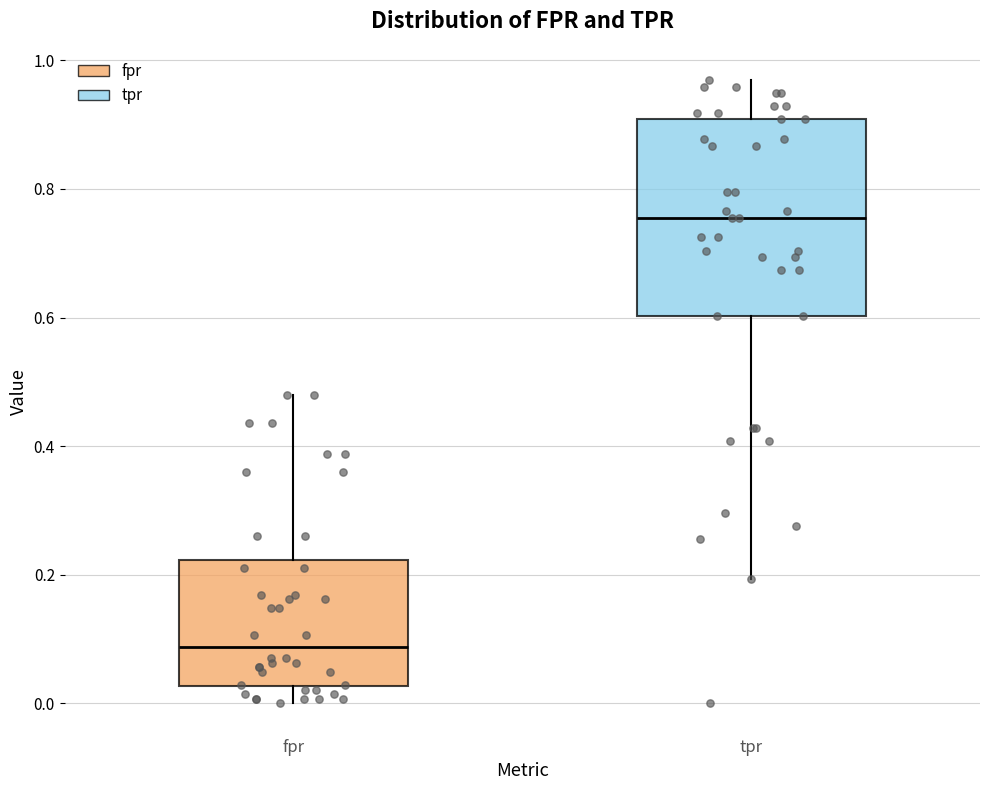

Which box has the lowest median line?

fpr